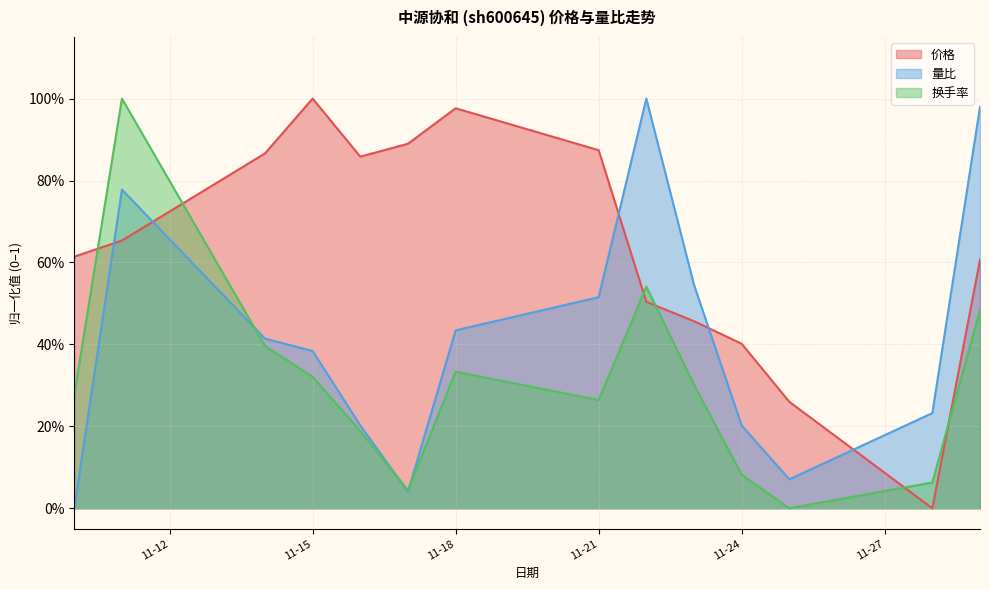

Is it true that 量比 equals 1.6 at 2022-11-29?

False